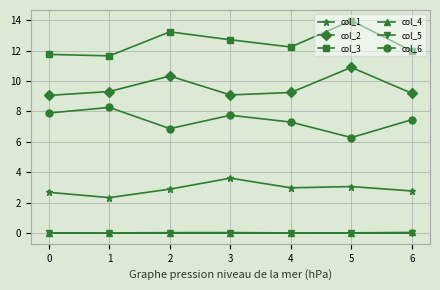

What is the total value across all series at 6?

31.5